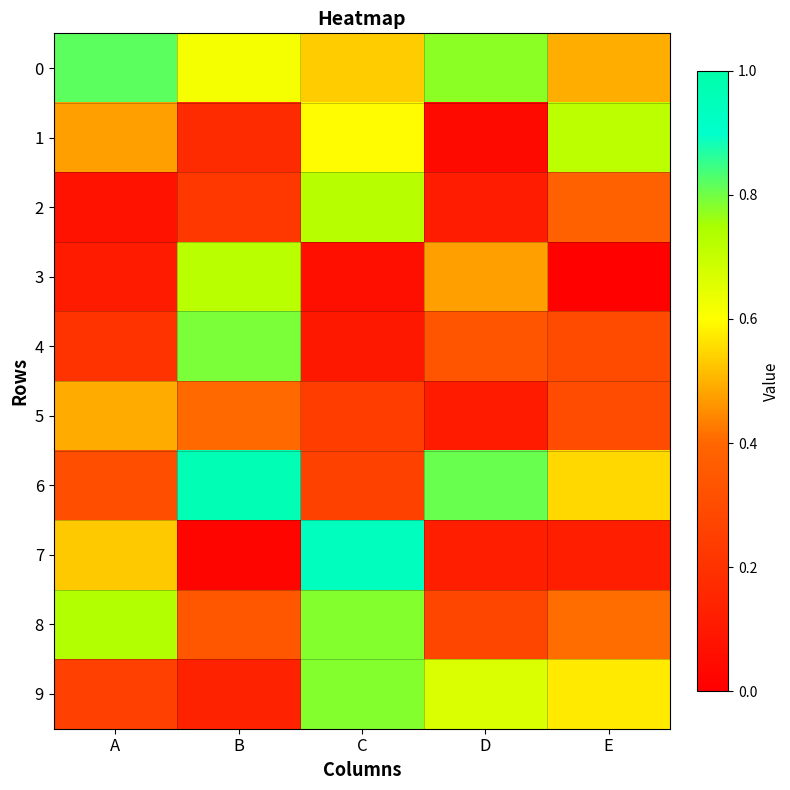

Between D and A, which is larger?

A